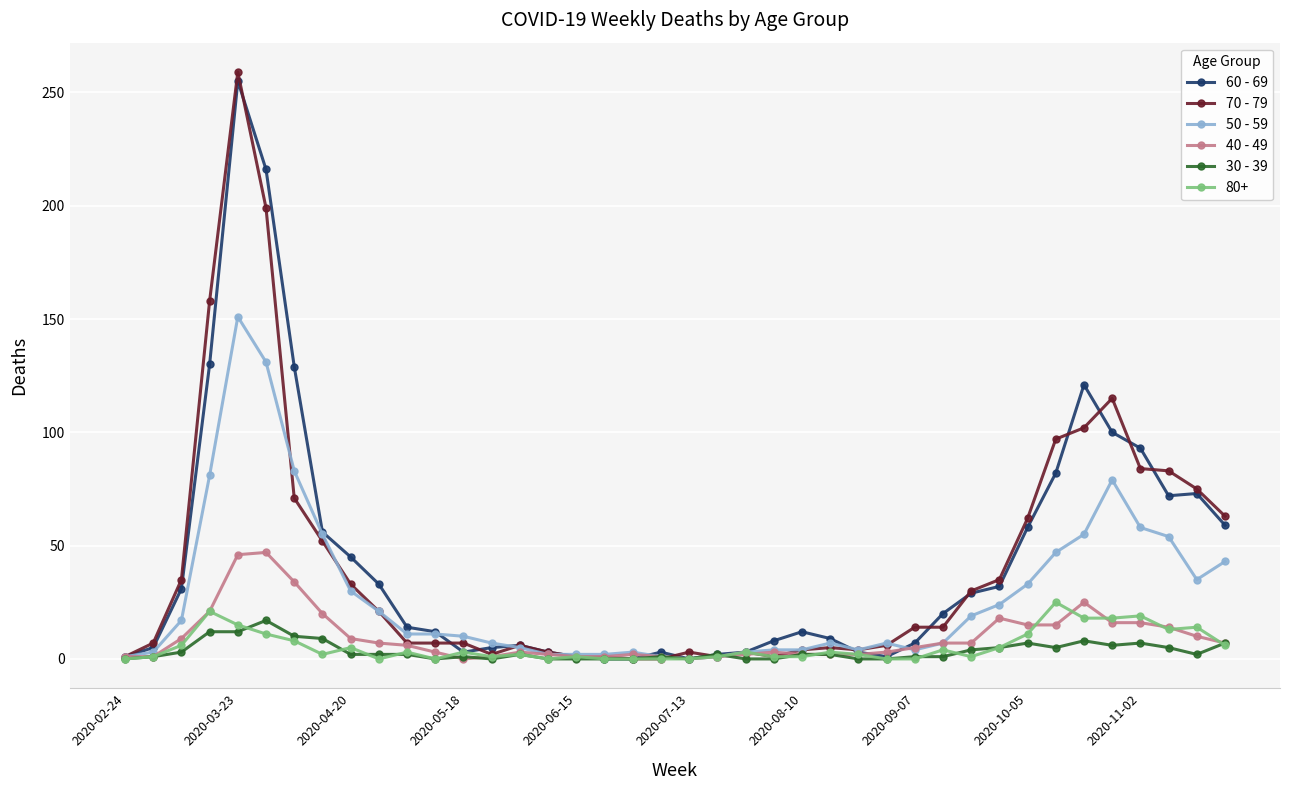

True or false: 70 - 79 has more than 1 interior local peaks.

True